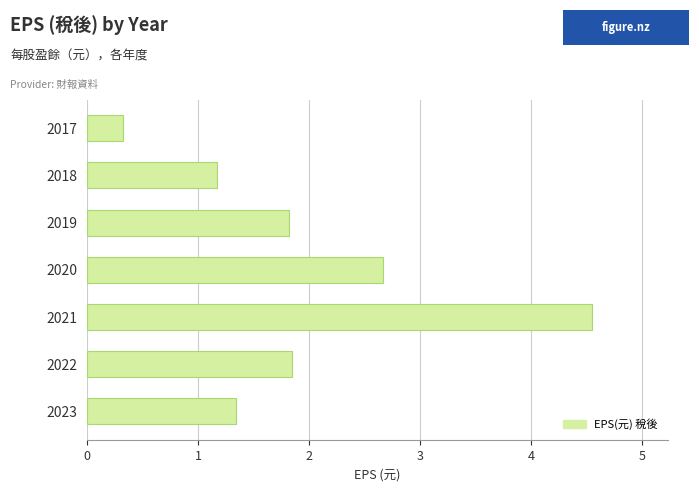

What is the average value?

2.0